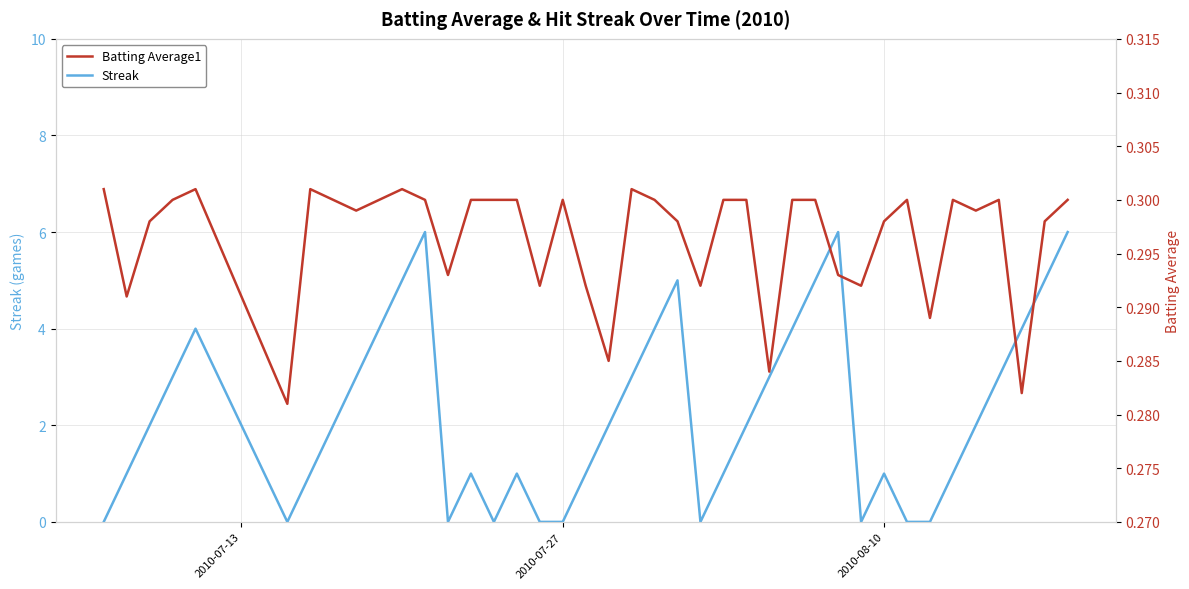

How many data points does each series have?

40